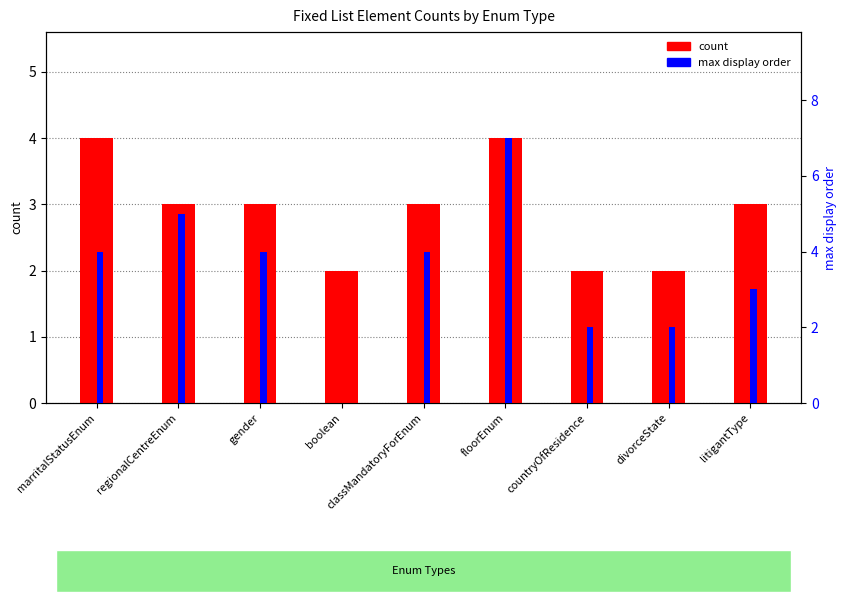

Reading left to right, what are all the values shown in this chart?

count: marritalStatusEnum=4	regionalCentreEnum=3	gender=3	boolean=2	classMandatoryForEnum=3	floorEnum=4	countryOfResidence=2	divorceState=2	litigantType=3
max display order: marritalStatusEnum=4	regionalCentreEnum=5	gender=4	boolean=0	classMandatoryForEnum=4	floorEnum=7	countryOfResidence=2	divorceState=2	litigantType=3